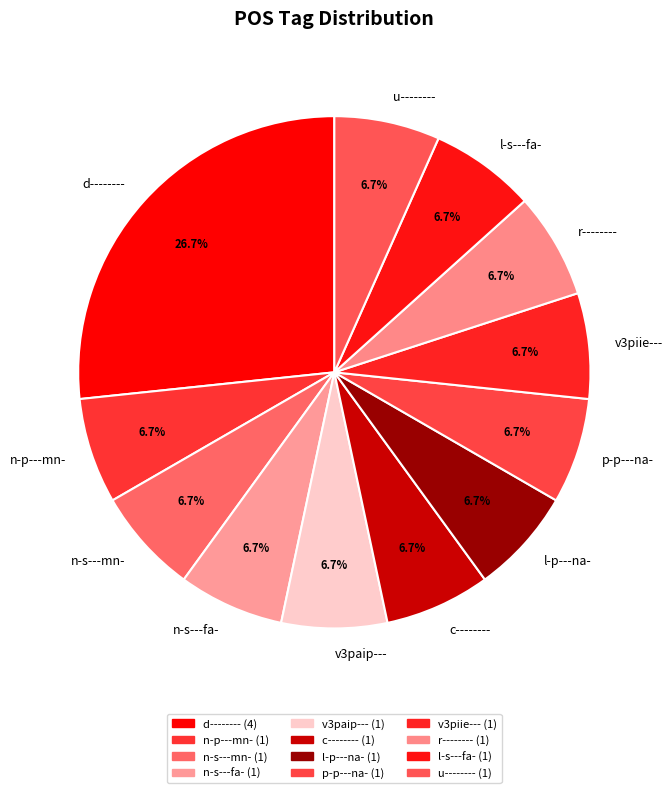

Which slice is the largest?

d--------